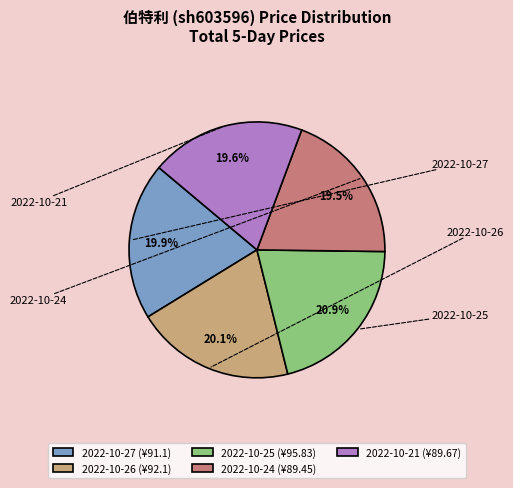

Does 2022-10-21 represent more than half of the total?

No